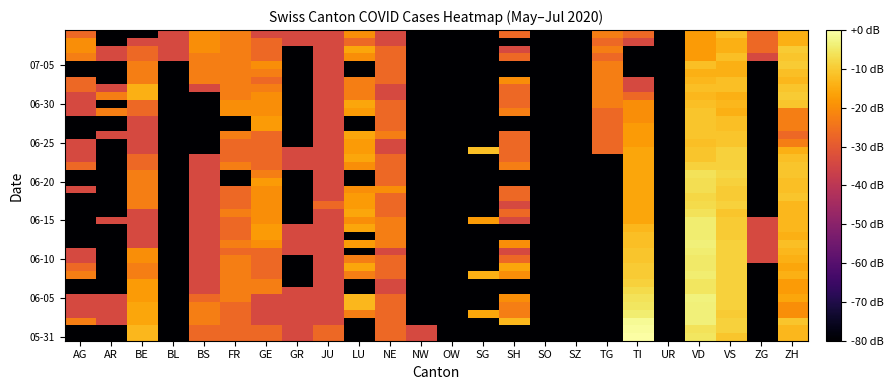

Which category has the lowest value across all series?

AG